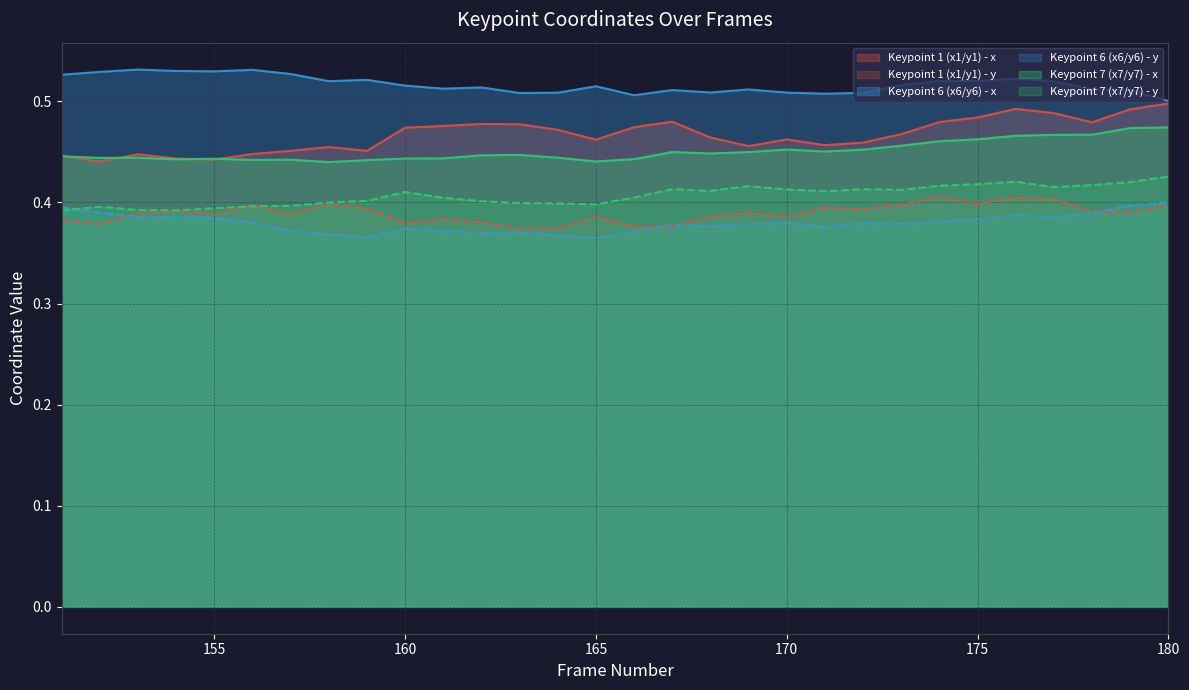

How many data points does each series have?

30